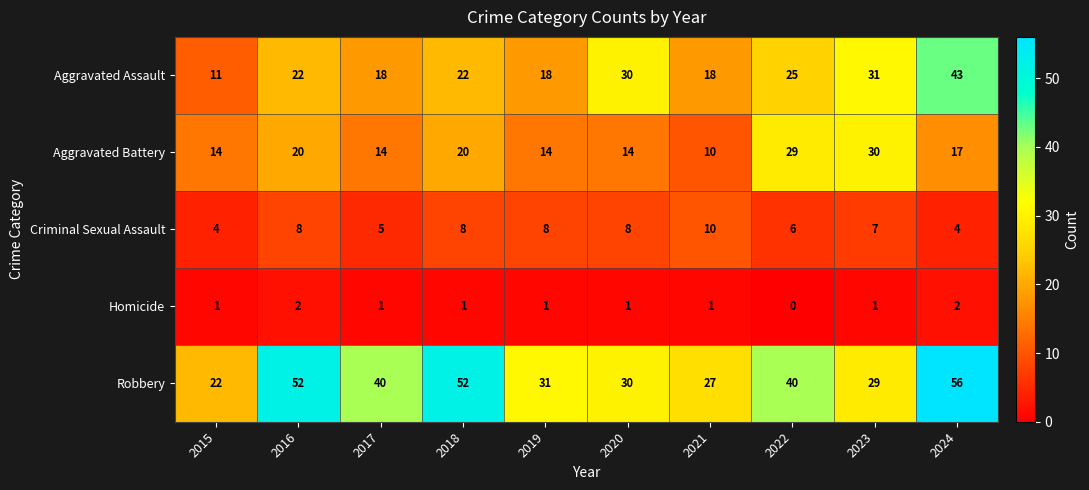

At which category is the sum across all series the highest?

2024